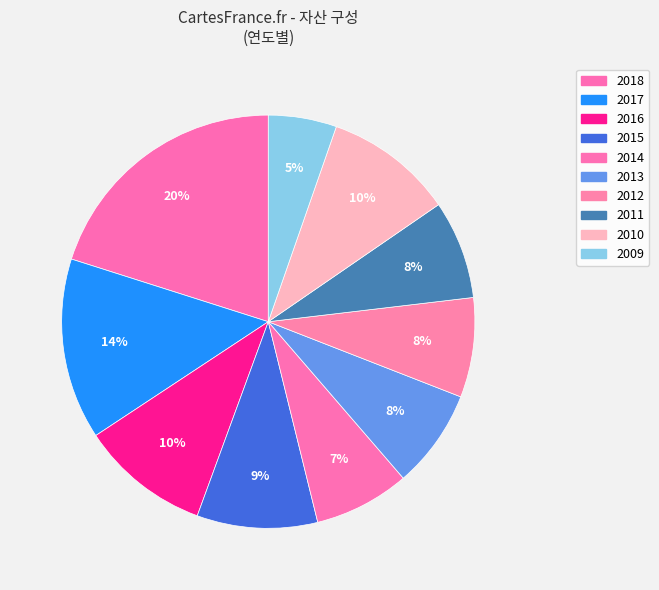

What is the smallest slice in the pie chart?

2009